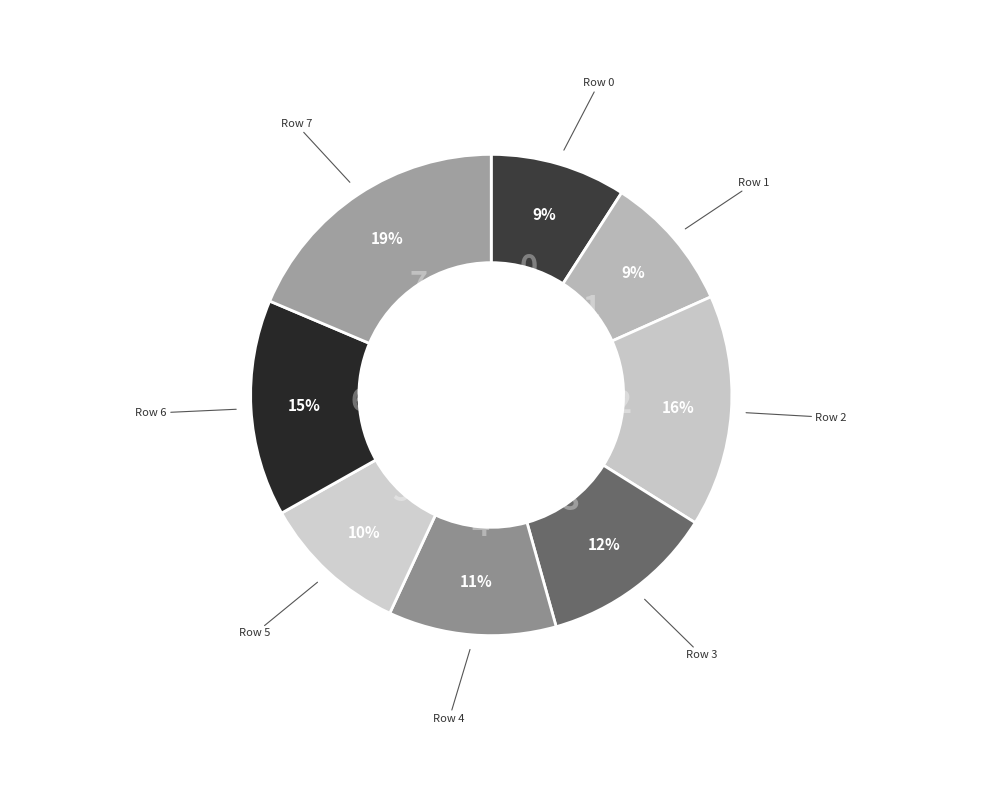

How many segments does this pie chart have?

8